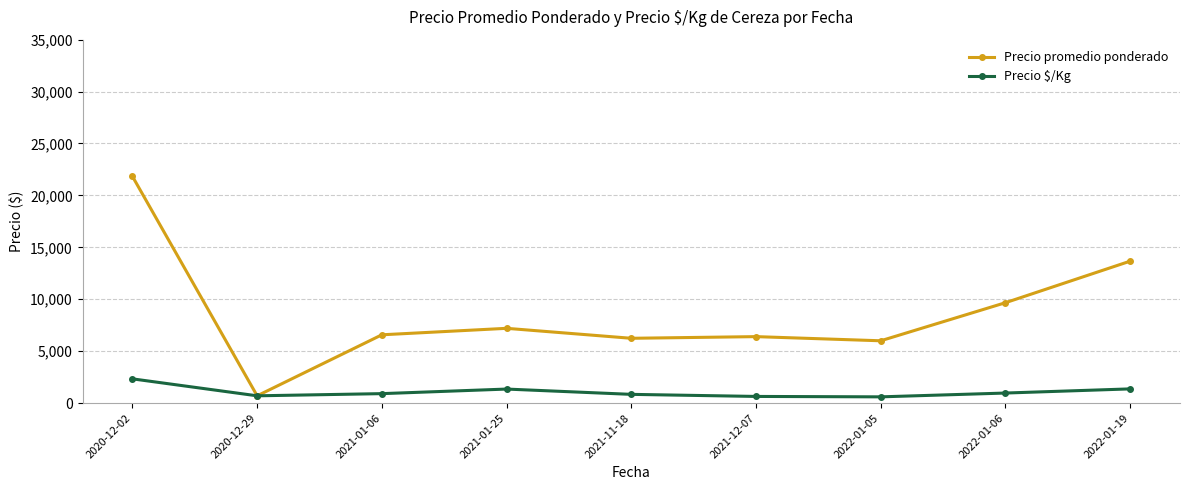

What position from the right is 2022-01-05?

3